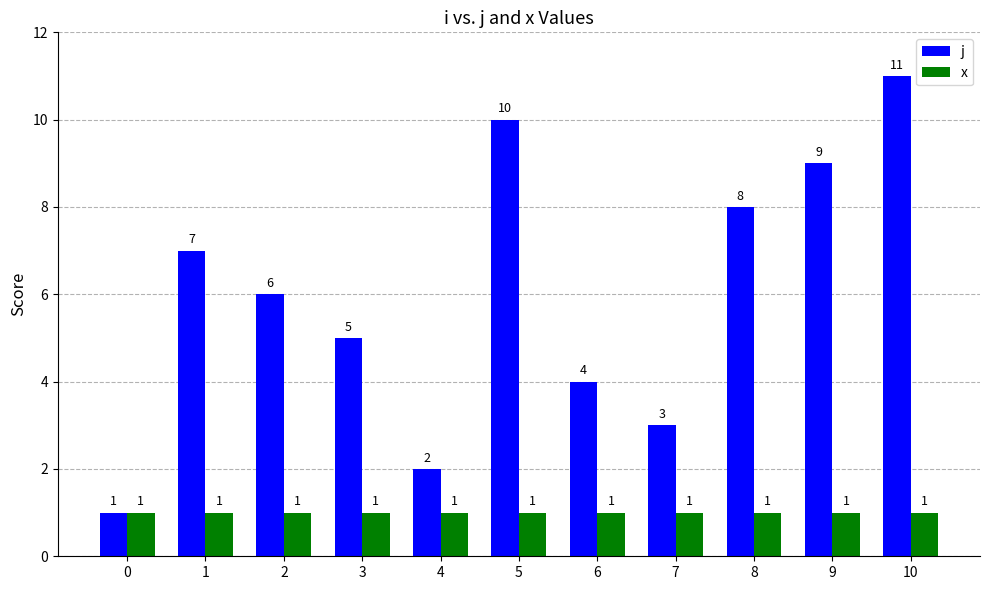

What is the minimum value for x?

1